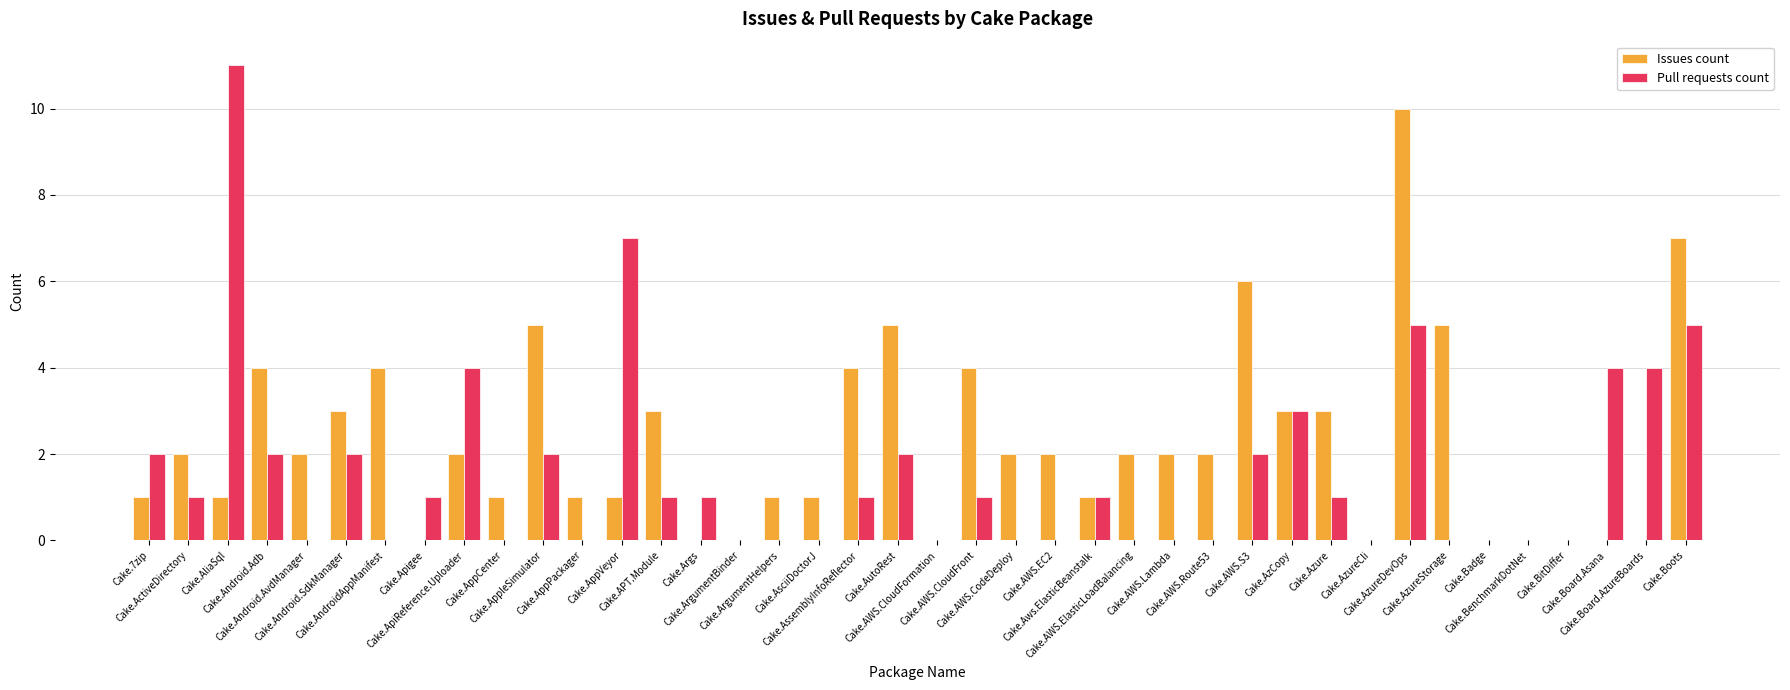

The Pull requests count series shows 2 at Cake.AppleSimulator. True or false?

True